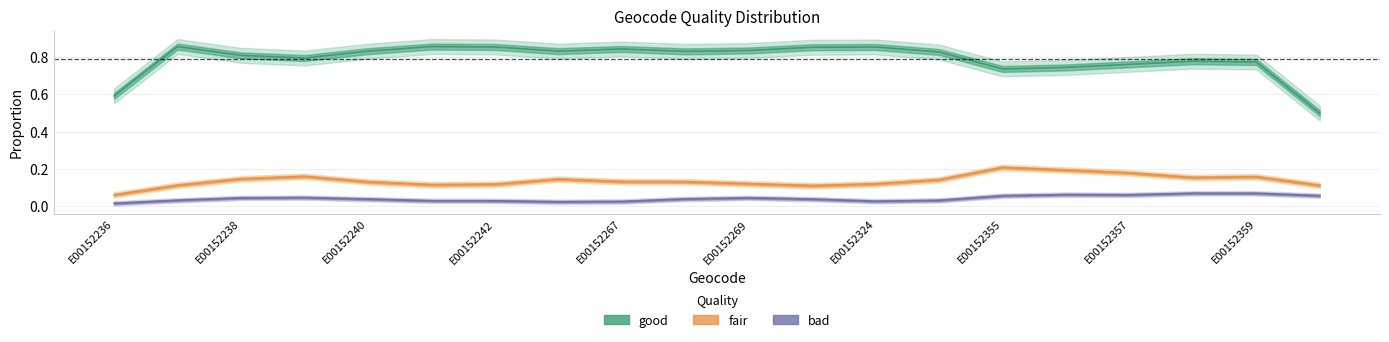

What are all the series names shown in the legend?

good, fair, bad